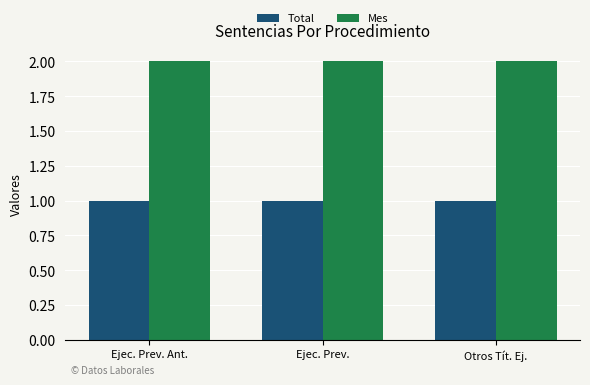

List the series in order of their overall mean, lowest first.

Total, Mes